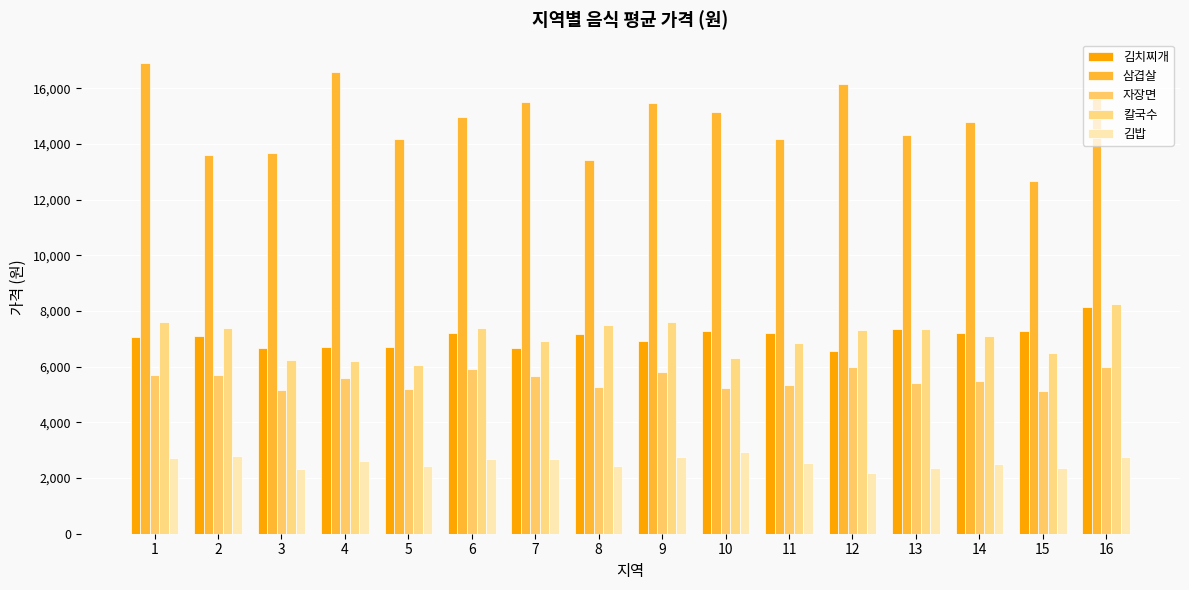

The 김치찌개 series shows 10207 at 6. True or false?

False